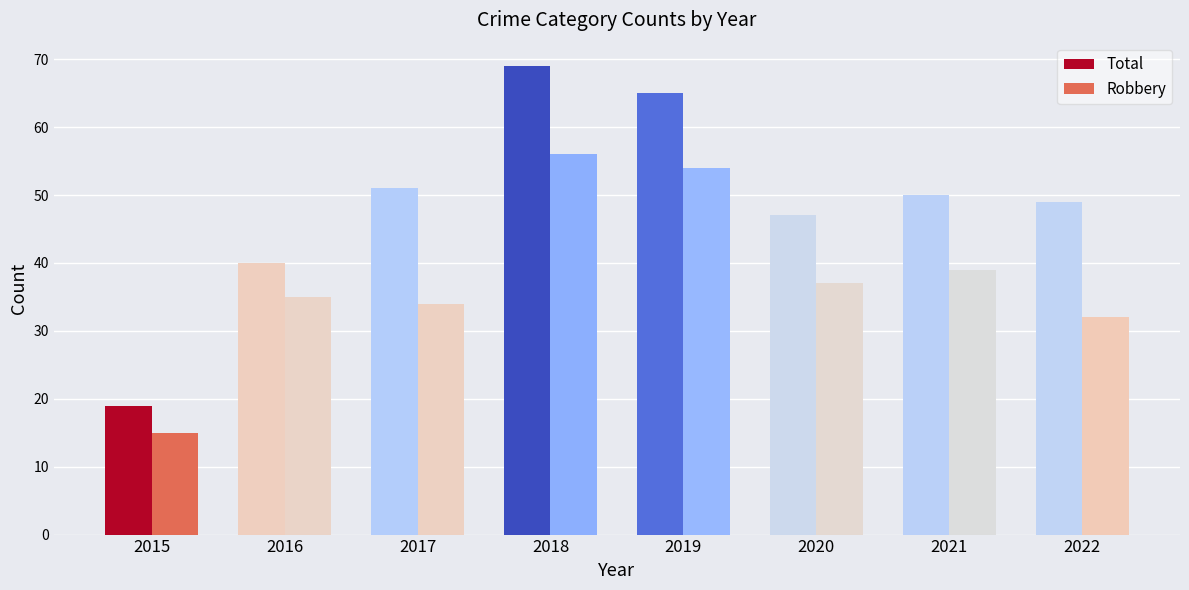

How many values in the Robbery series are below 37?

4